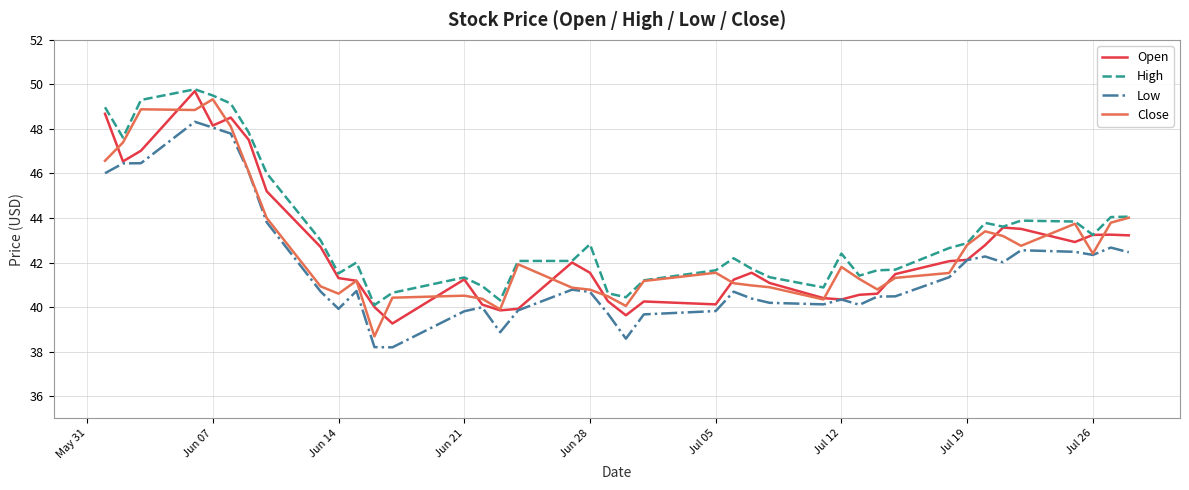

True or false: Low and High intersect in this chart.

False